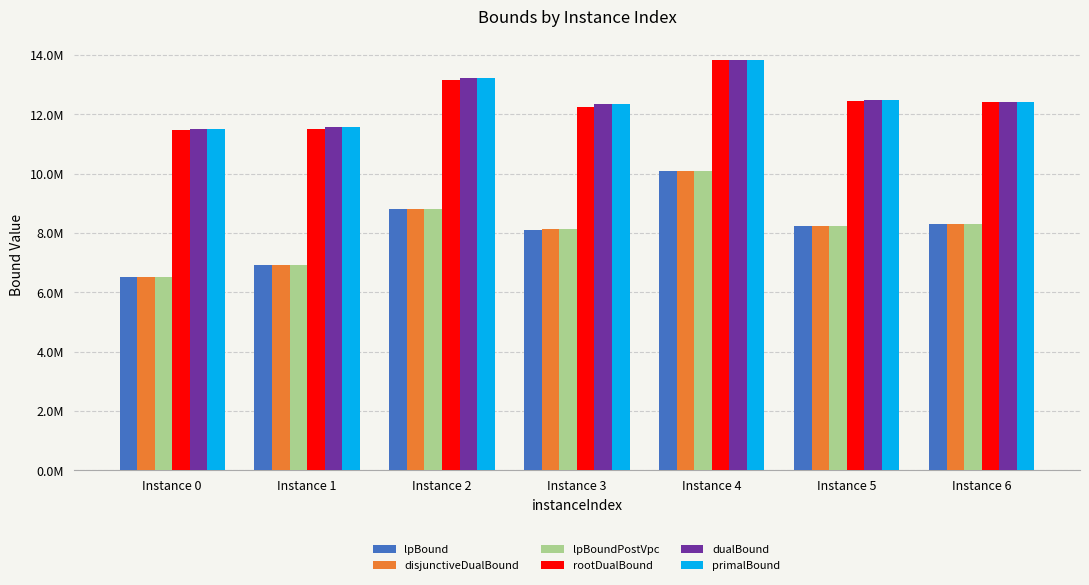

What is the lowest value of the rootDualBound series?

11486166.7